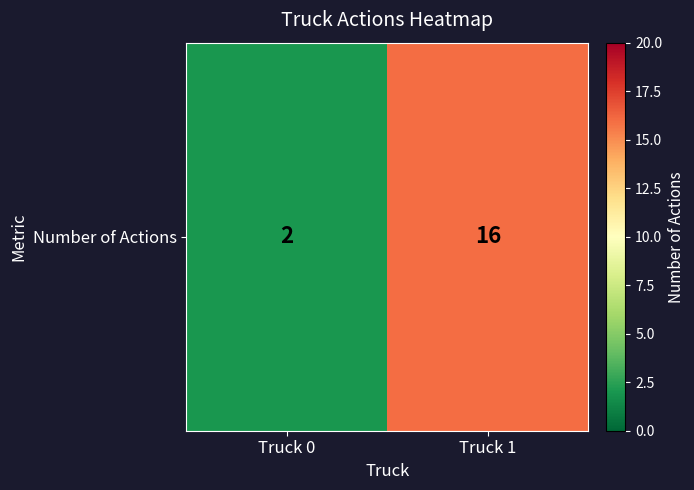

Between Truck 1 and Truck 0, which is larger?

Truck 1